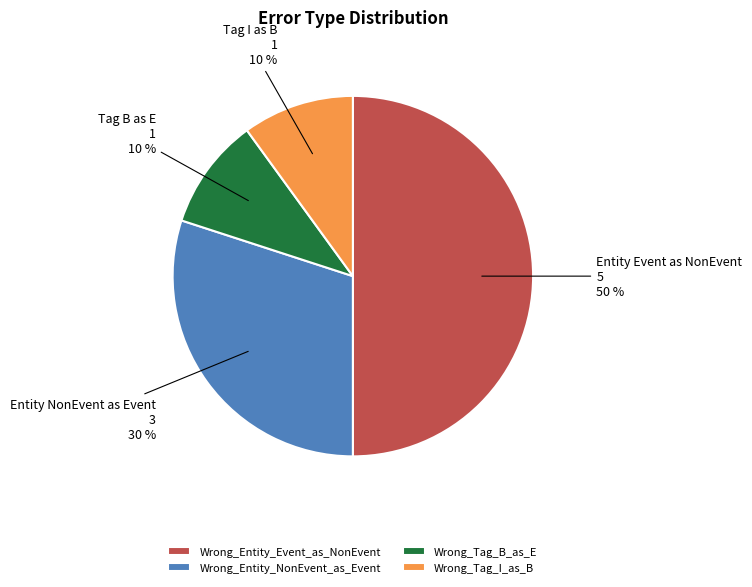

True or false: Wrong_Entity_NonEvent_as_Event accounts for 44% of the total.

False